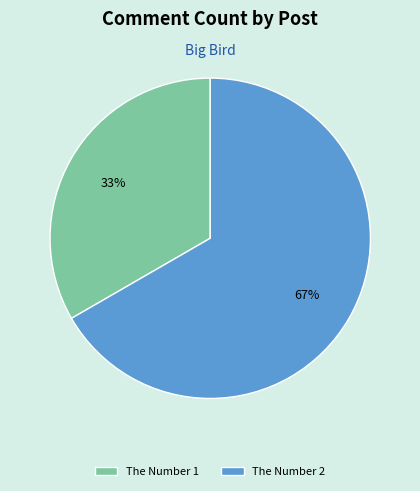

Which category has the biggest portion of the pie?

The Number 2